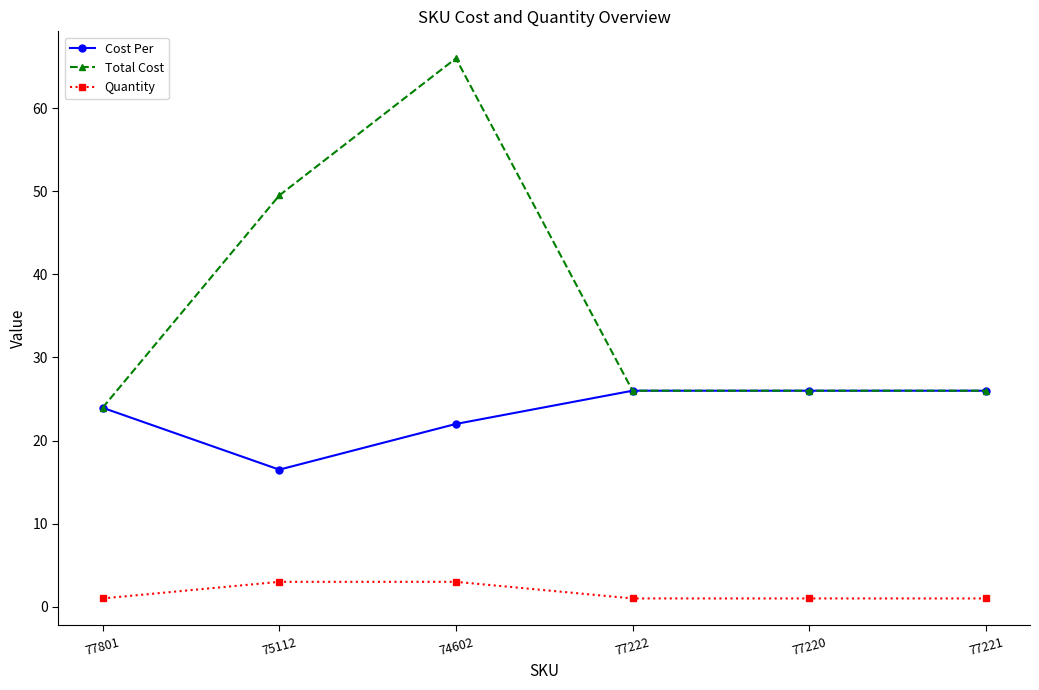

What is the sum of all Quantity values?

10.0